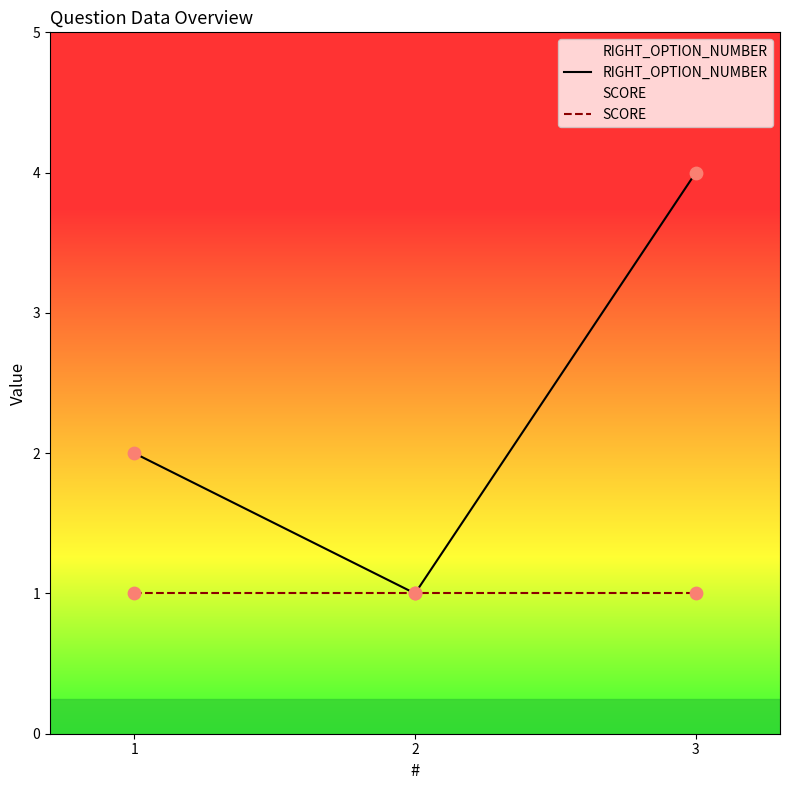

Which series contains the highest Y value?

RIGHT_OPTION_NUMBER